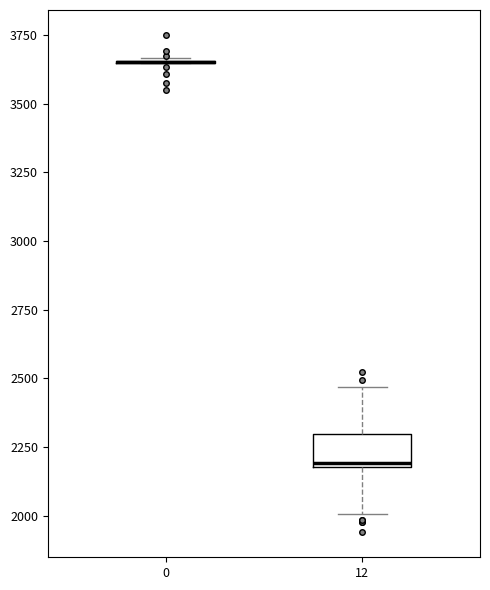

Which box is the tallest, from its lower edge to its upper edge?

12